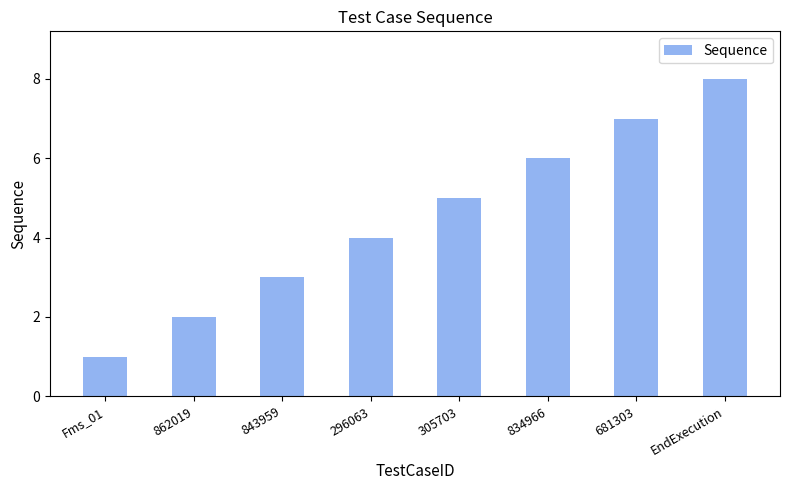

How many data points are less than 5?

4